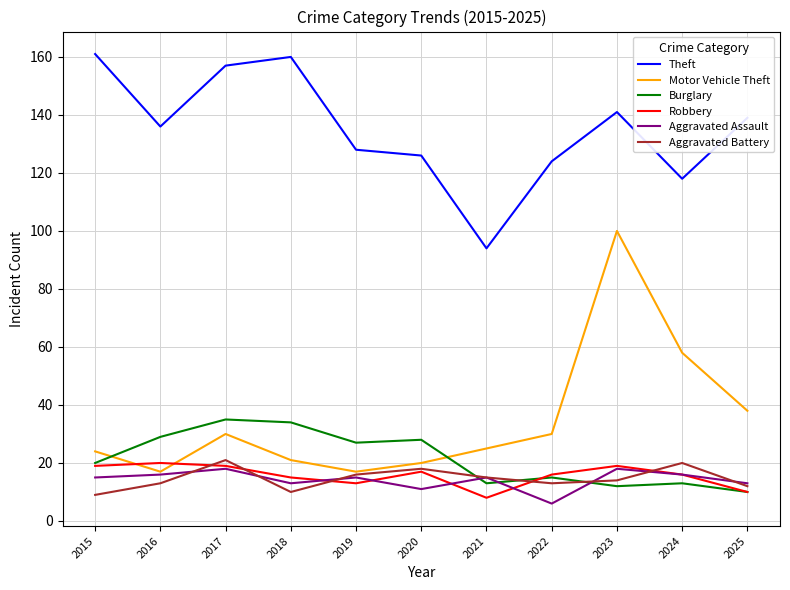

Which category has the lowest value in the Aggravated Assault series?

2022